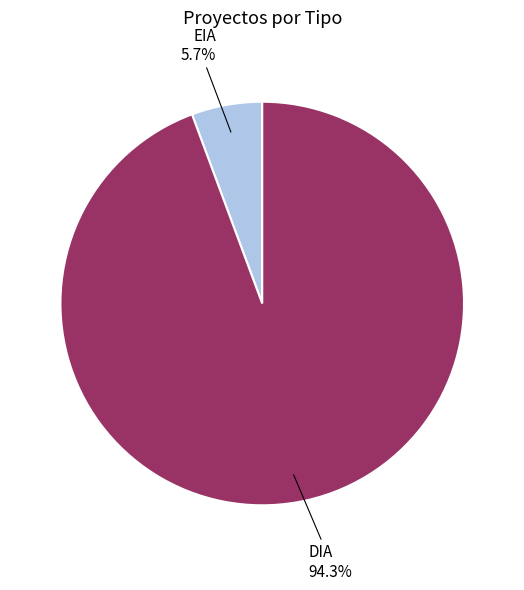

How many slices are in this pie chart?

2